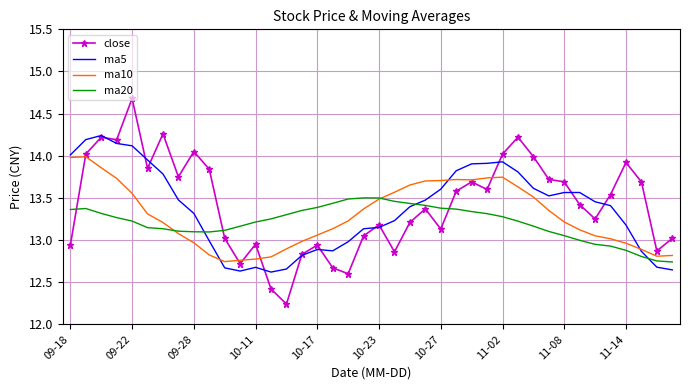

What is the maximum value shown in the chart?

14.7